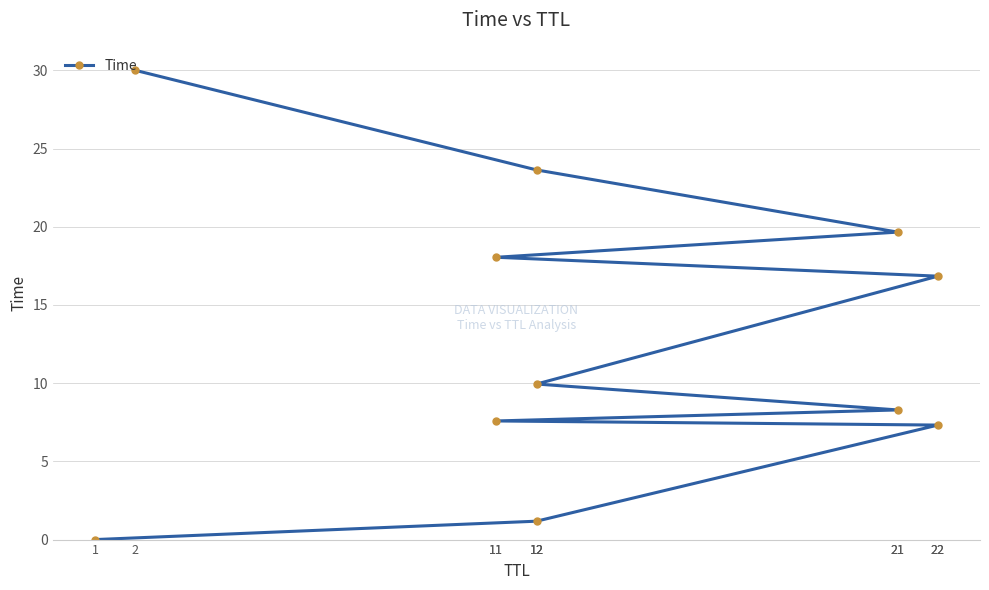

What is the ratio of the value at 12 to the value at 11?

1.3